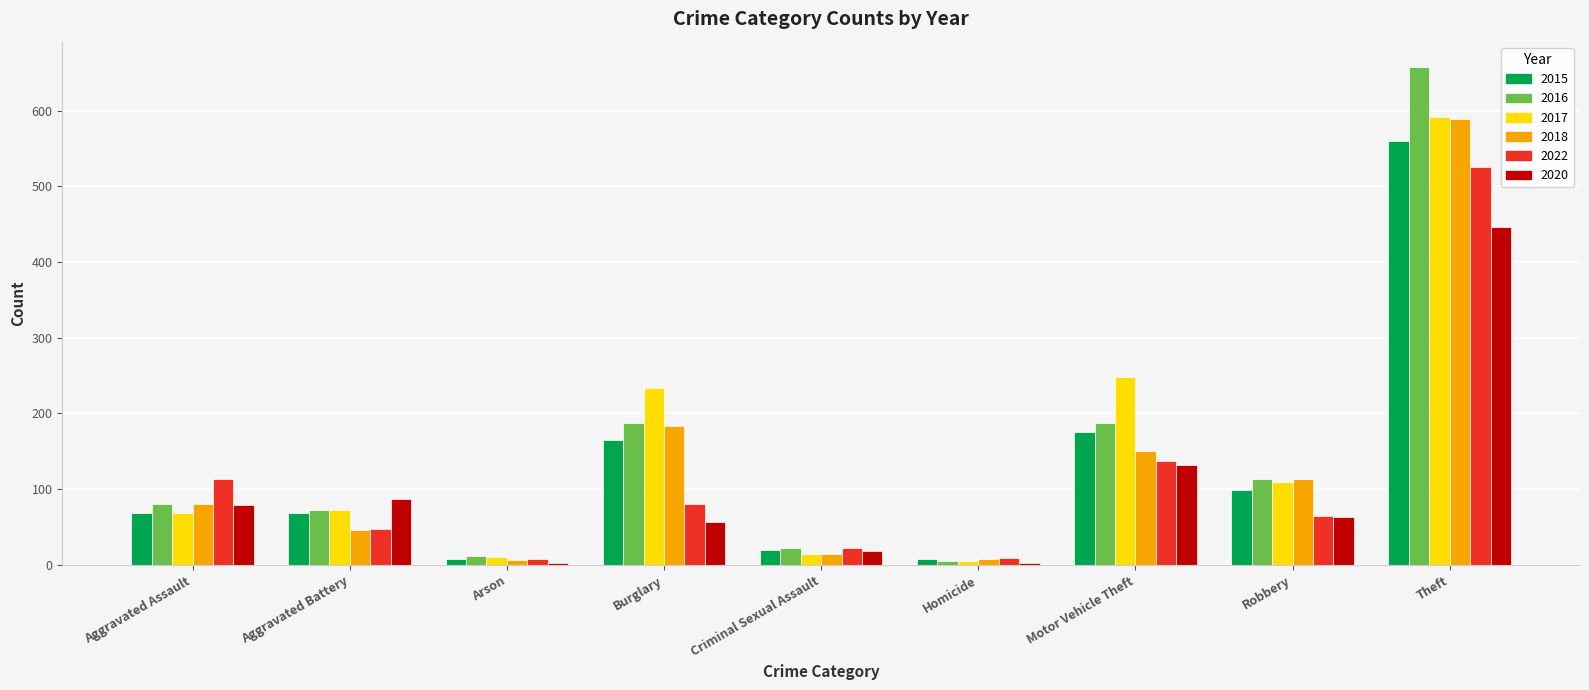

Which series changed the most between Motor Vehicle Theft and Robbery?

2017